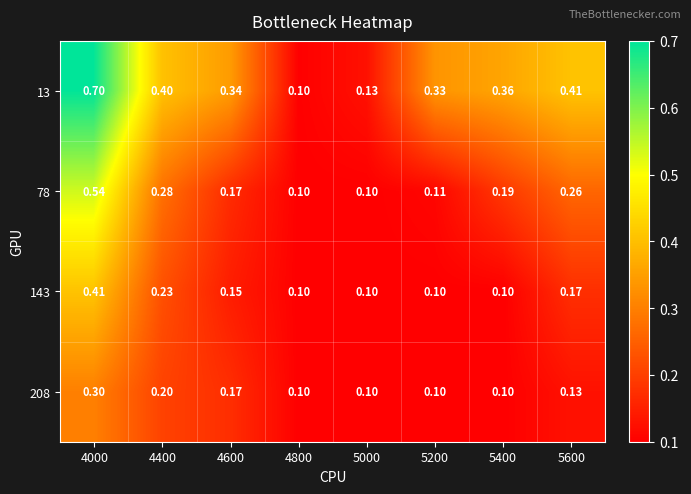

Count the number of categories in the chart.

8